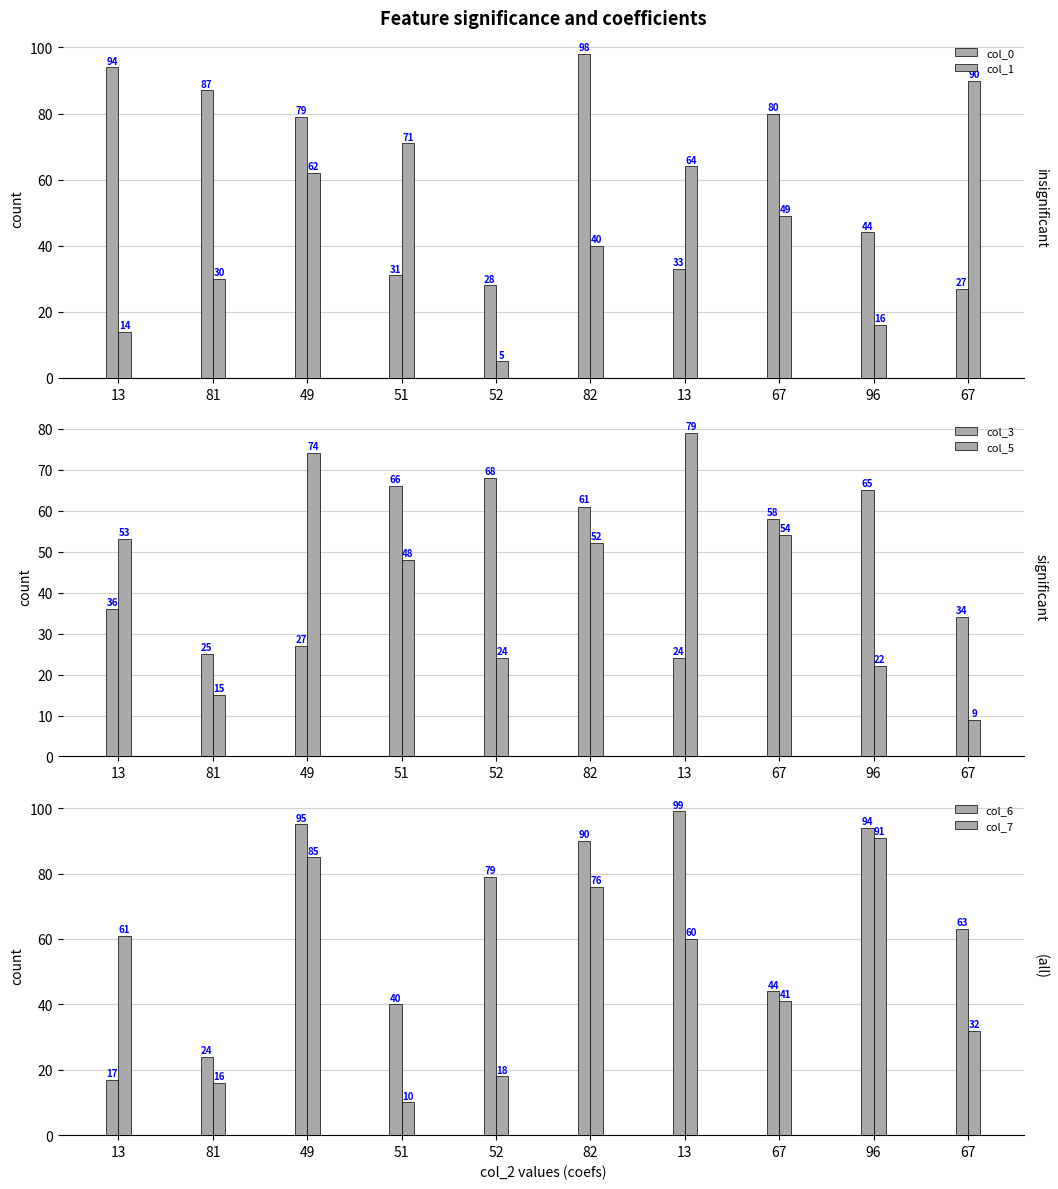

Is the value of col_5 at 96 greater than the value of col_0 at 67?

No